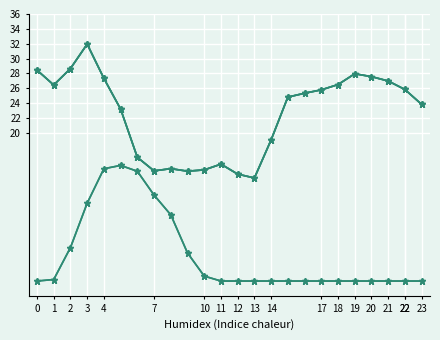

What is the greatest value displayed?

31.9